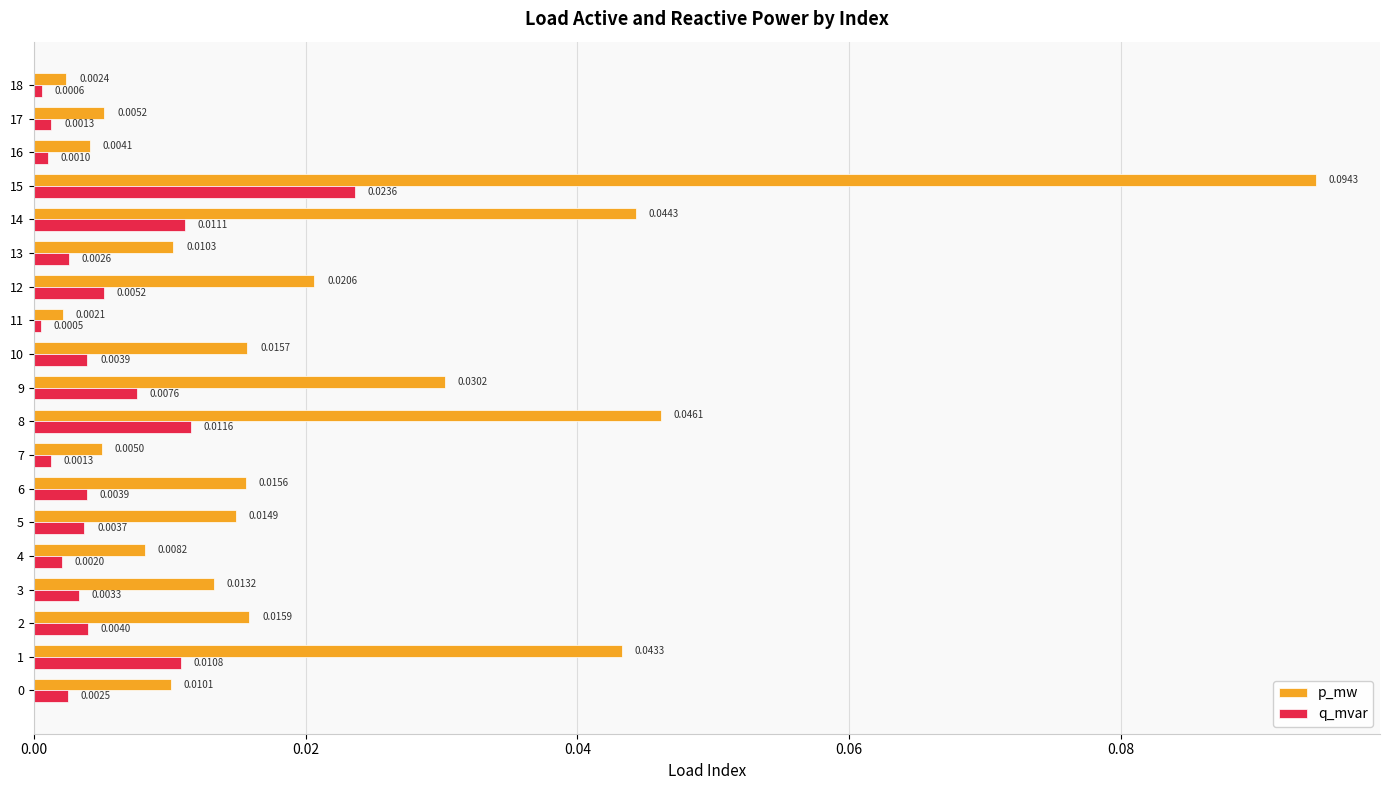

At how many categories does at least one series exceed 0?

19